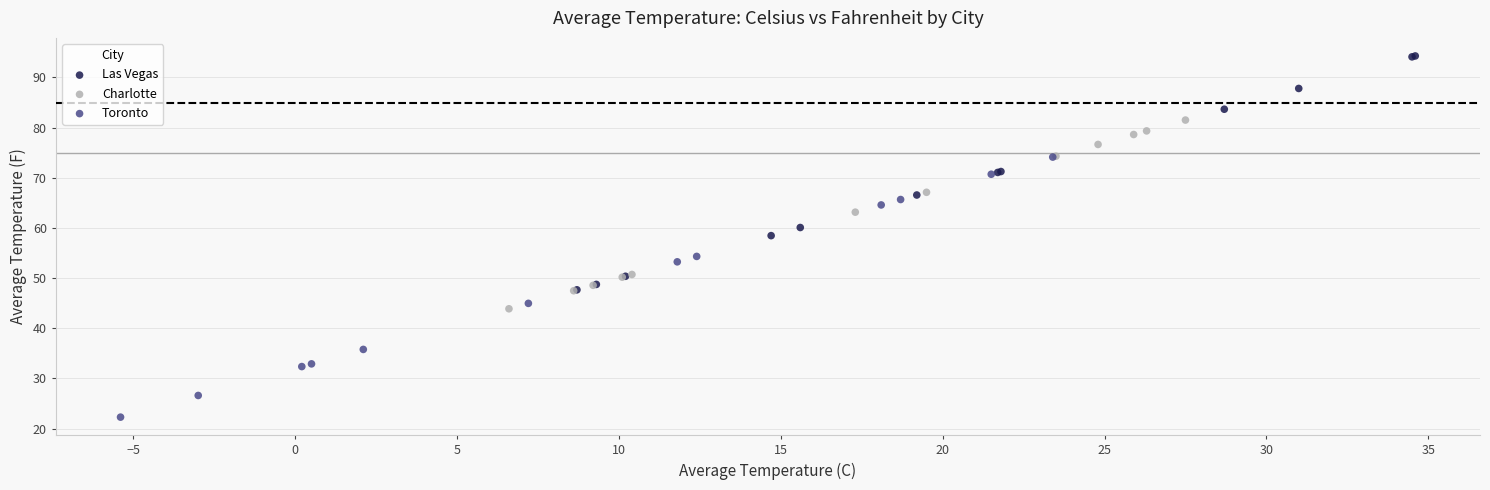

Which series has the widest spread of Y values?

Toronto